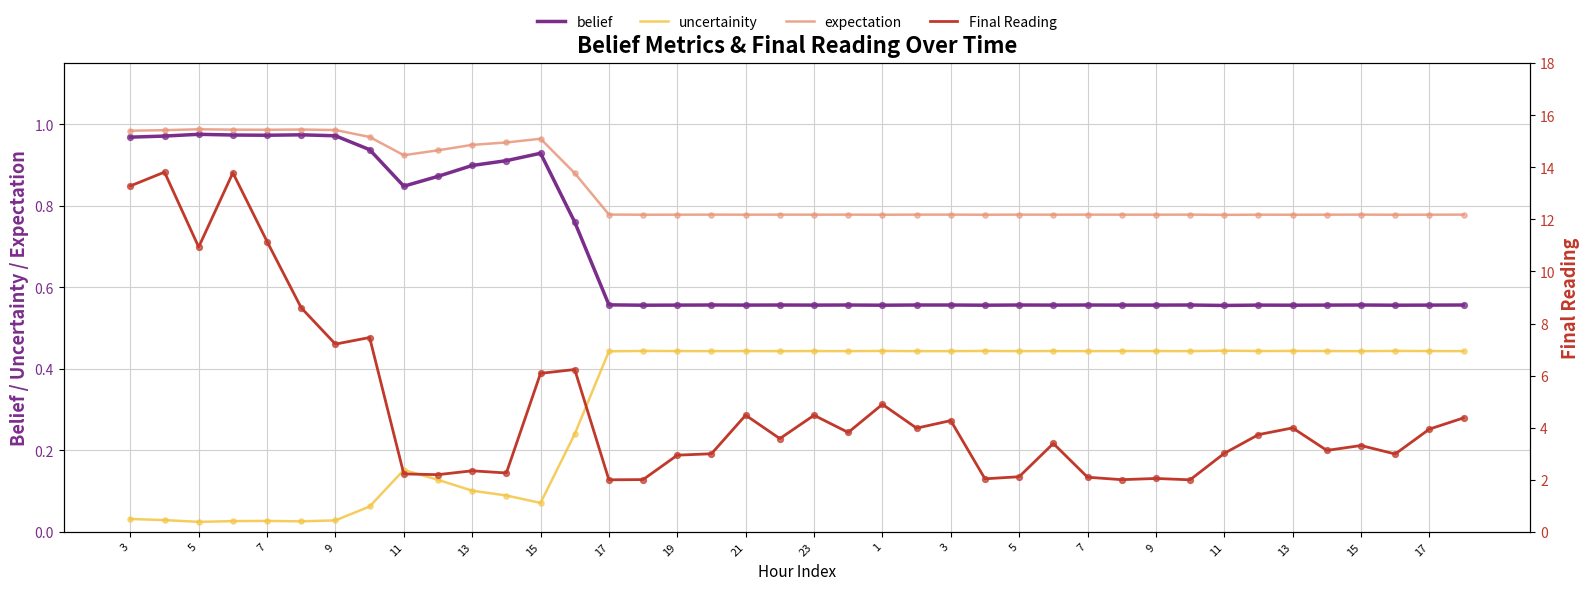

Which series has the largest total across all categories?

Final Reading